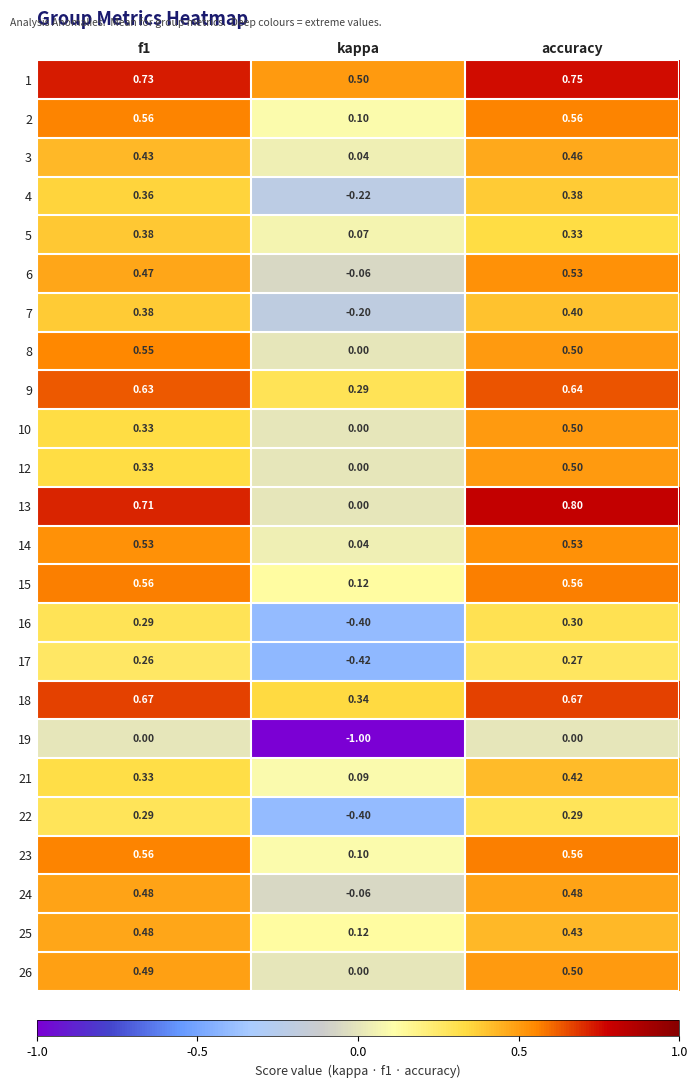

At which category is the sum across all series the highest?

accuracy